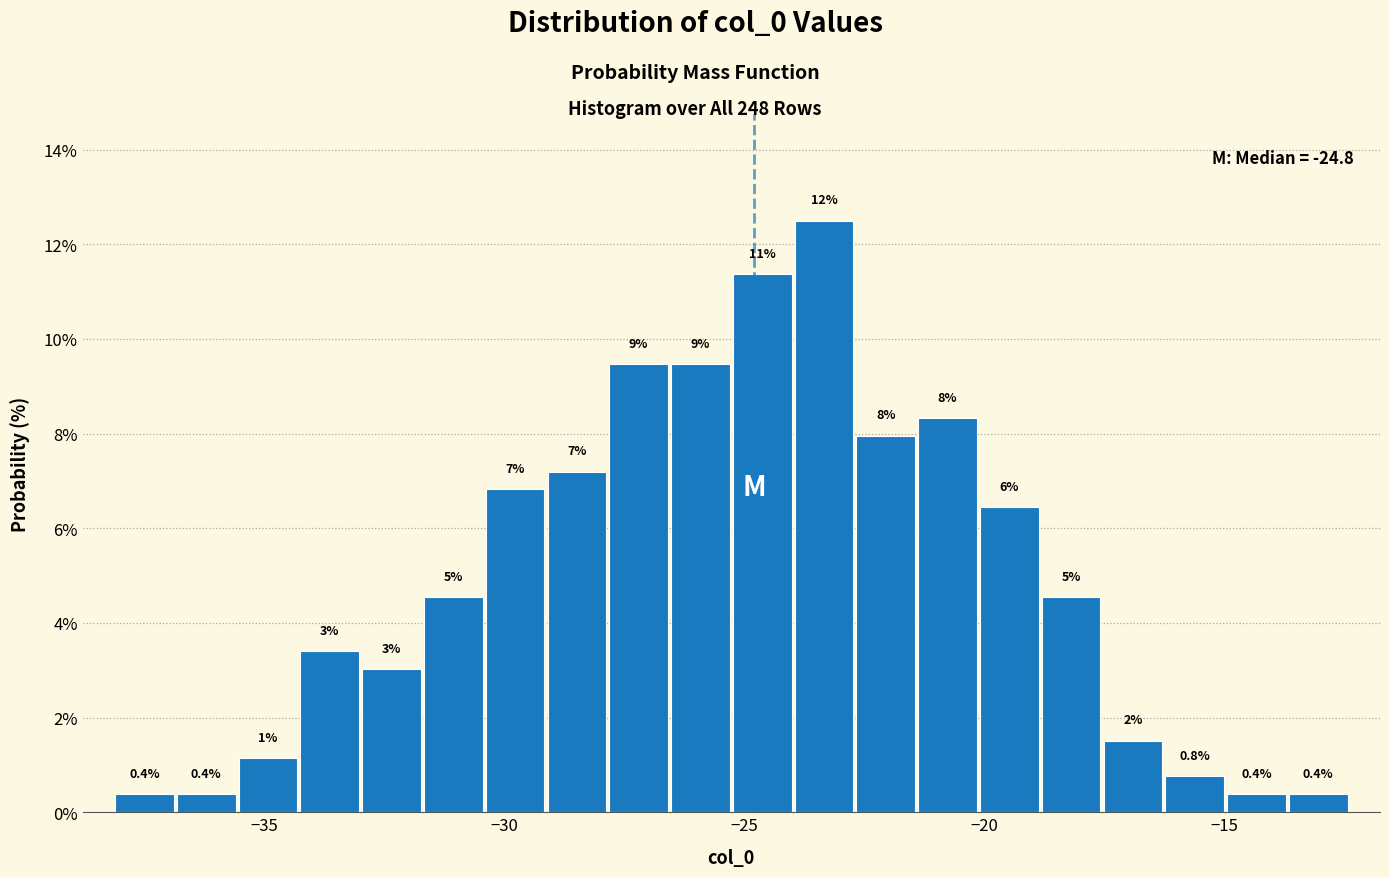

Around what value on the x-axis is the tallest bar? Give the approximate position of its centre, as read against the axis.

-23.5